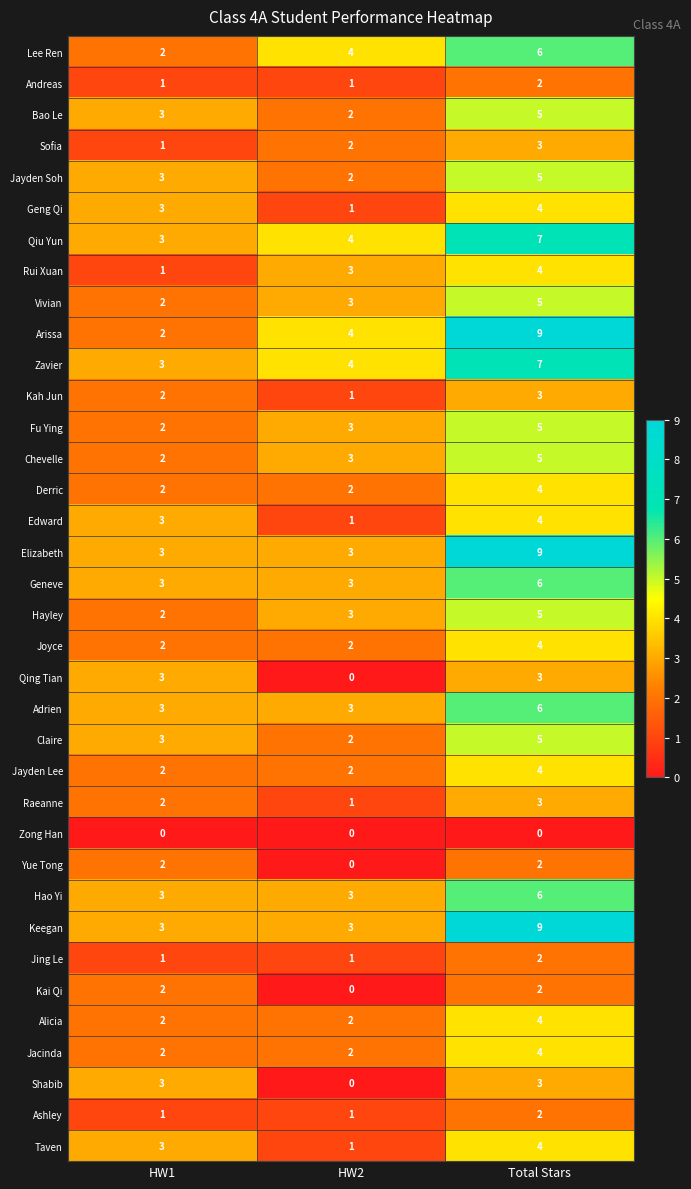

Count the number of categories in the chart.

3